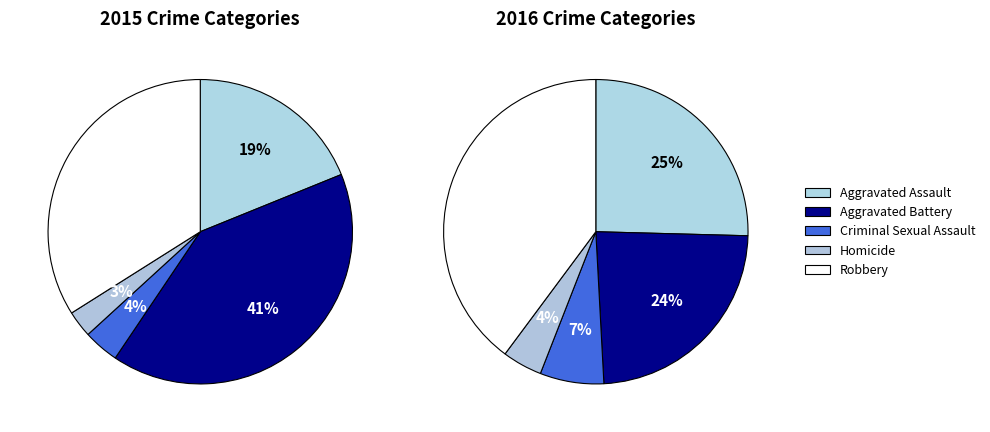

Does any single category account for the majority?

No